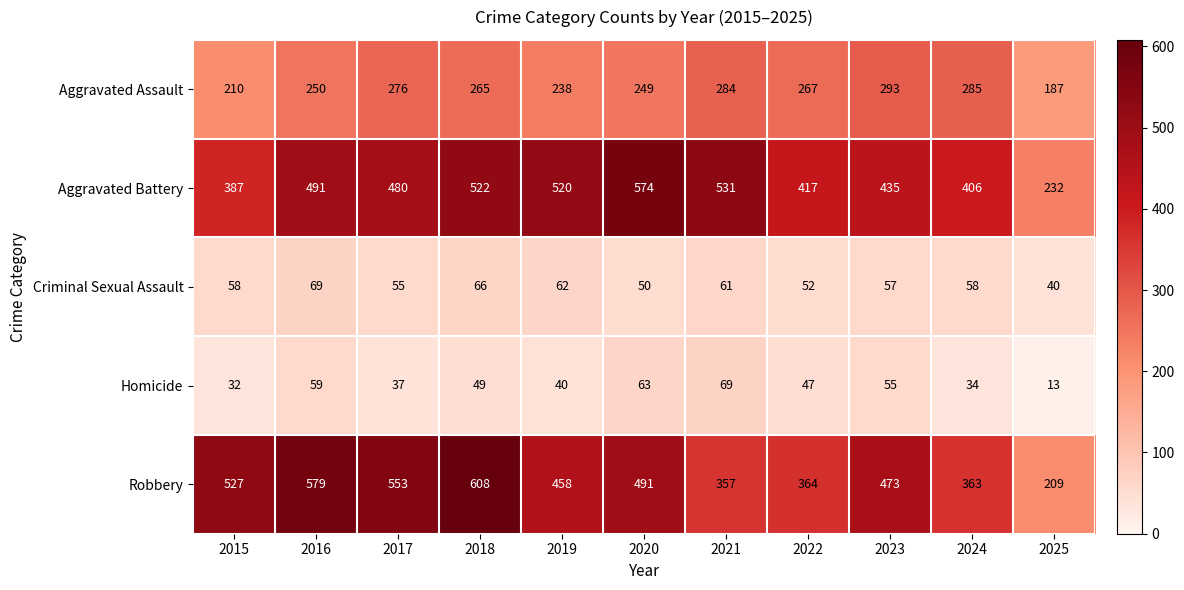

Where does the Aggravated Battery series first go above 480?

2016